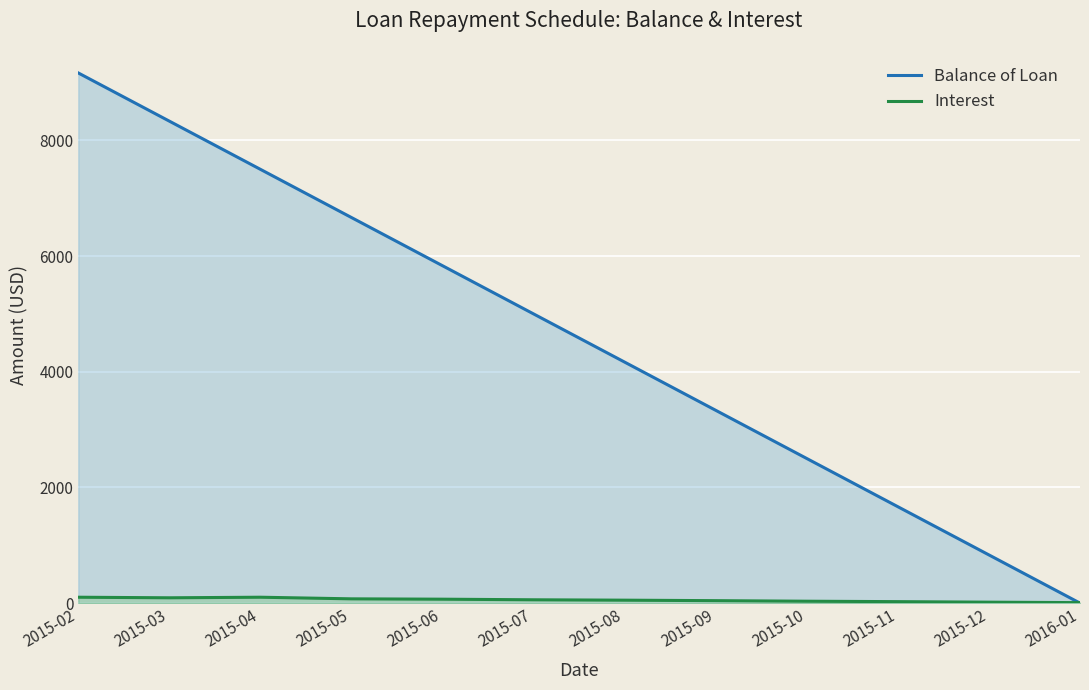

What is the spread (max minus min) of values at 2015-04?

7398.1